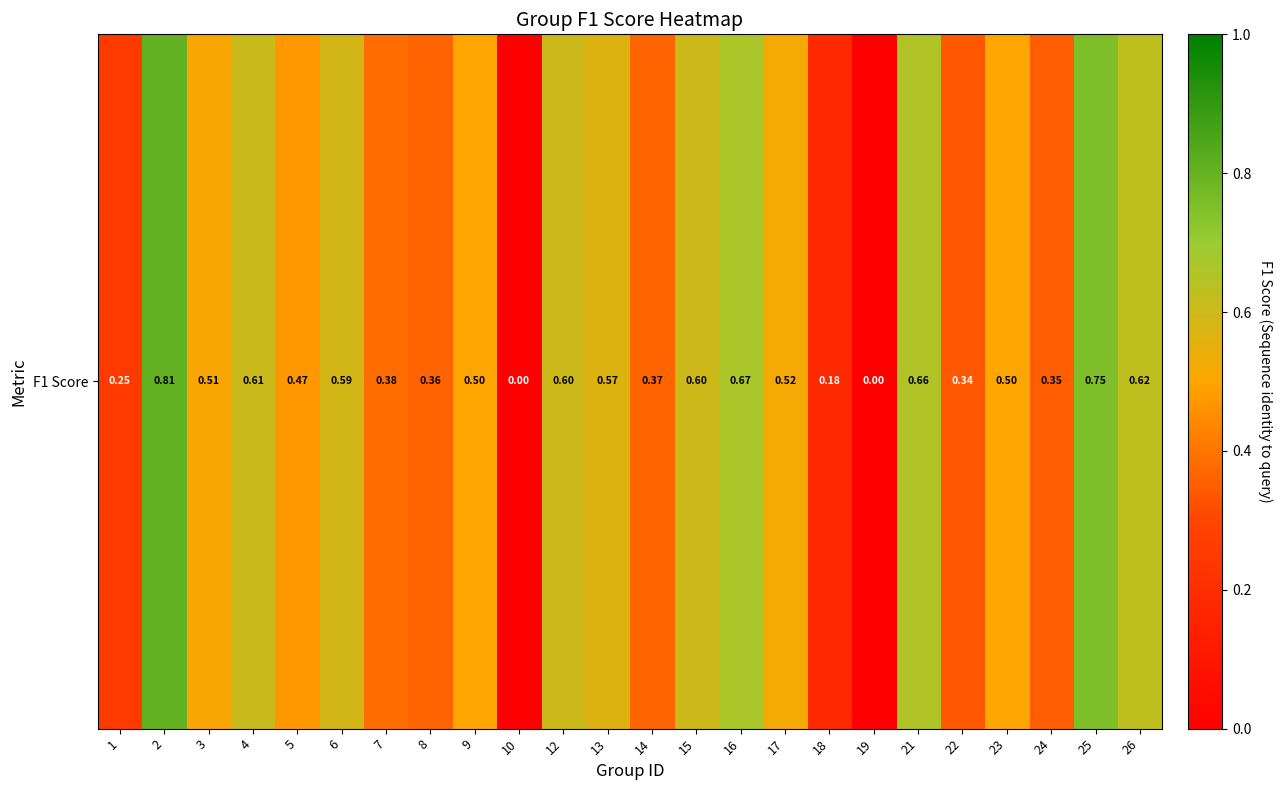

The value at 2 is 0.5. True or false?

False